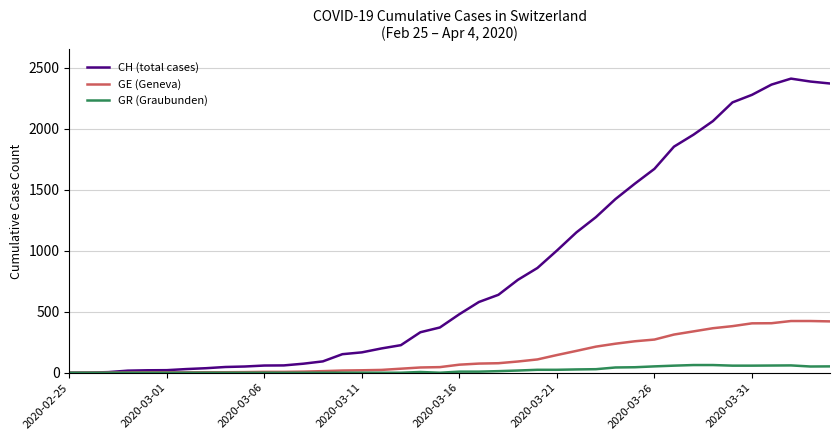

What is the difference between the maximum and minimum values in the GE (Geneva) series?

424